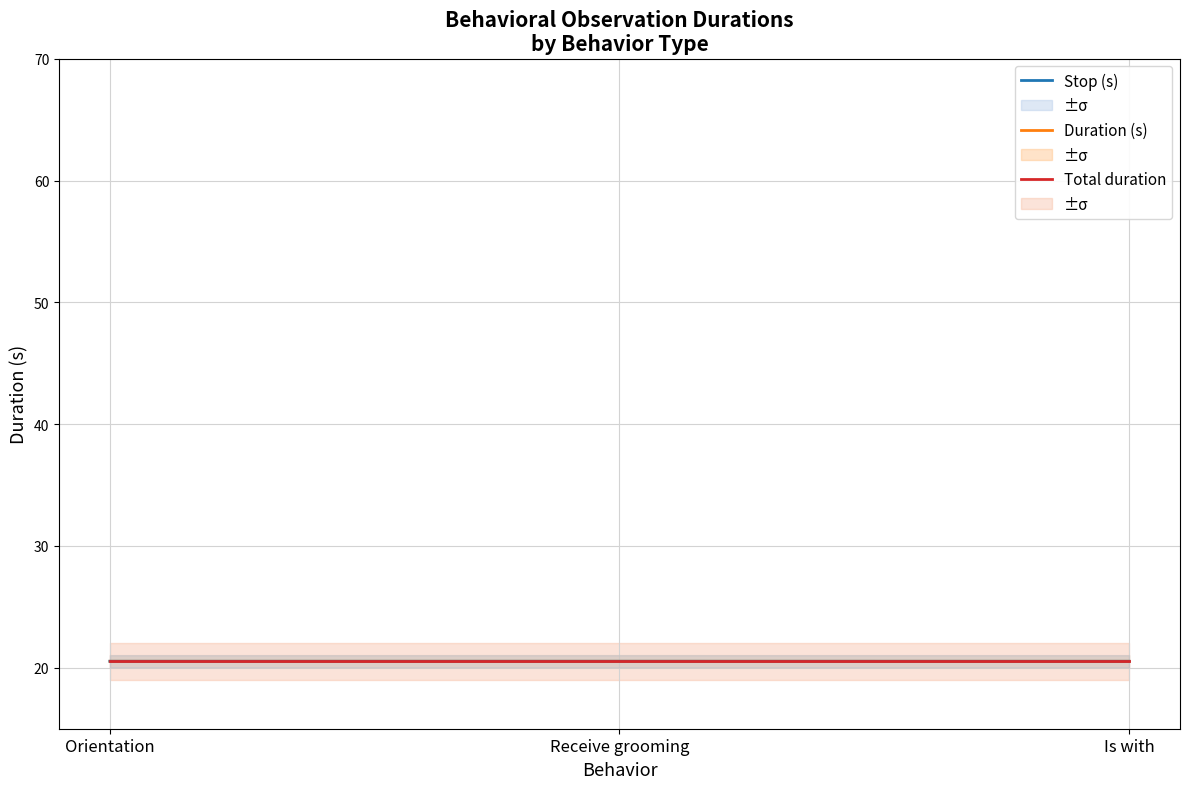

At which label does Stop (s) reach its peak?

Receive grooming